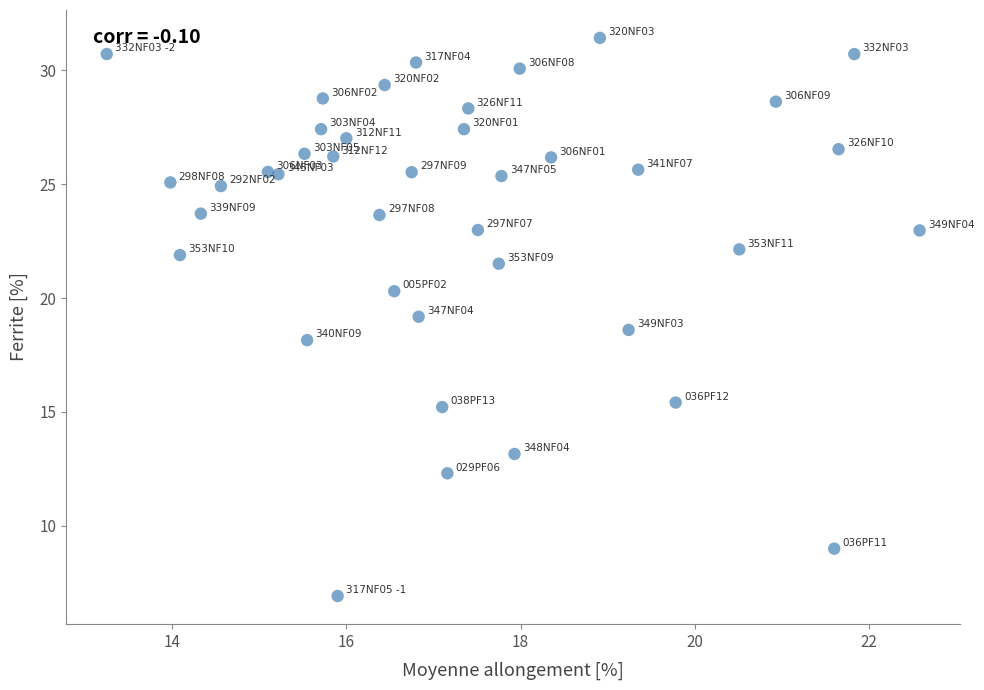

What is the range of Y values (max minus min)?

24.5